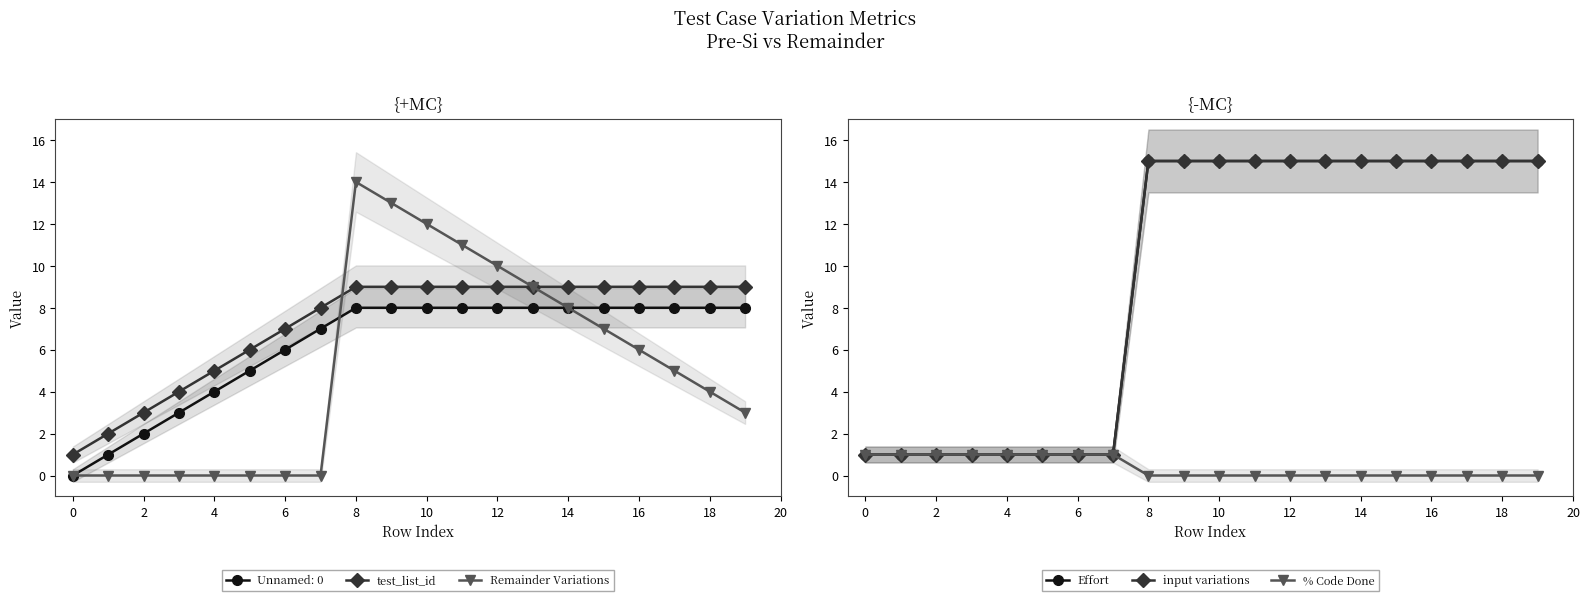

True or false: test_list_id has more than 1 points higher than both neighbors.

False